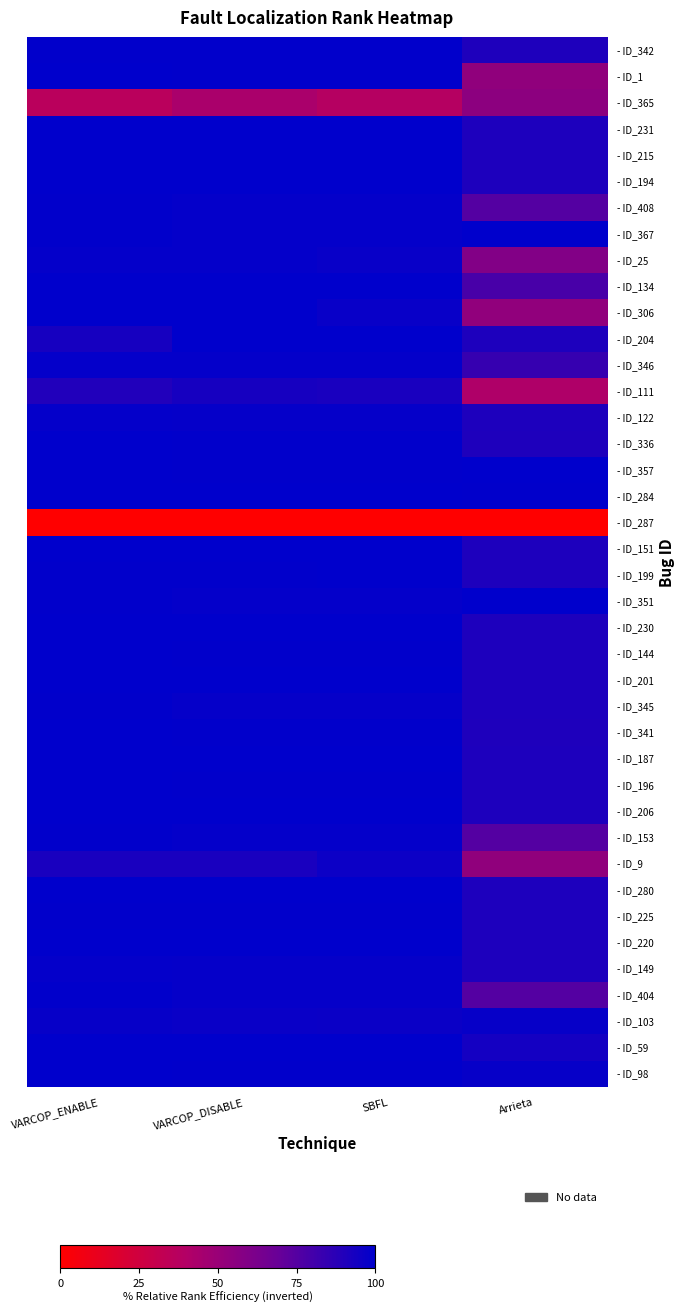

At Arrieta, list the series in order from largest to smallest.

- ID_367, - ID_357, - ID_351, - ID_284, - ID_103, - ID_98, - ID_59, - ID_231, - ID_215, - ID_194, - ID_204, - ID_122, - ID_151, - ID_199, - ID_230, - ID_144, - ID_201, - ID_345, - ID_187, - ID_196, - ID_206, - ID_280, - ID_225, - ID_220, - ID_149, - ID_342, - ID_336, - ID_341, - ID_346, - ID_134, - ID_408, - ID_153, - ID_404, - ID_25, - ID_365, - ID_1, - ID_9, - ID_306, - ID_111, - ID_287